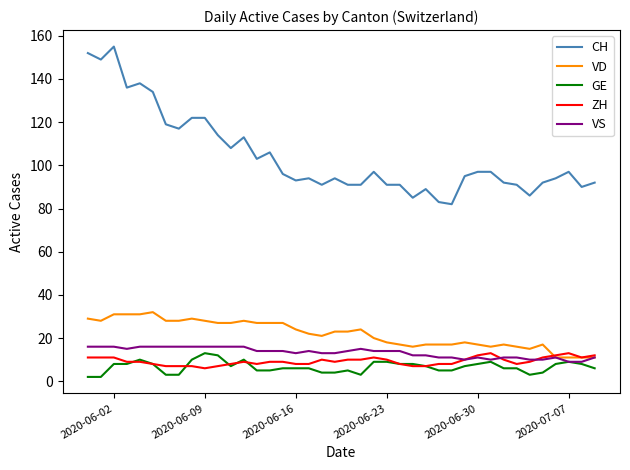

Which series has the largest range (max minus min)?

CH